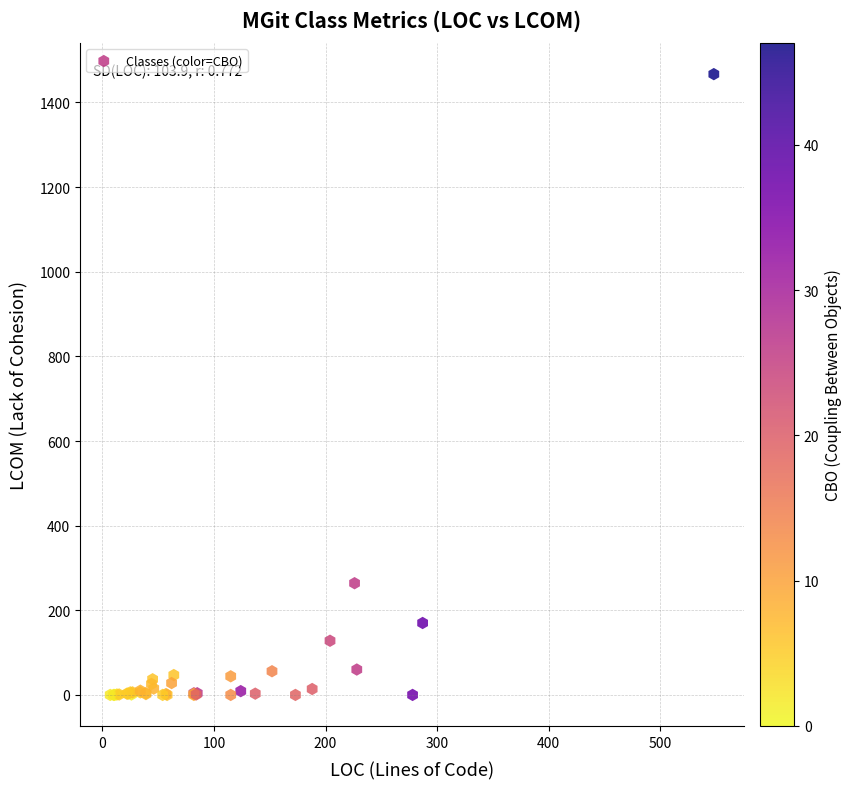

What Y value in the scatter plot is closest to 733?

264